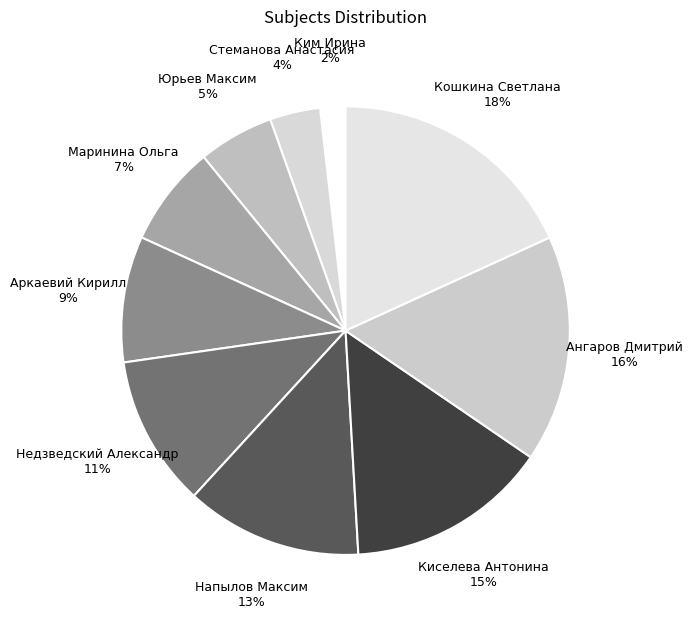

To the nearest percent, what is the average slice percentage?

10%